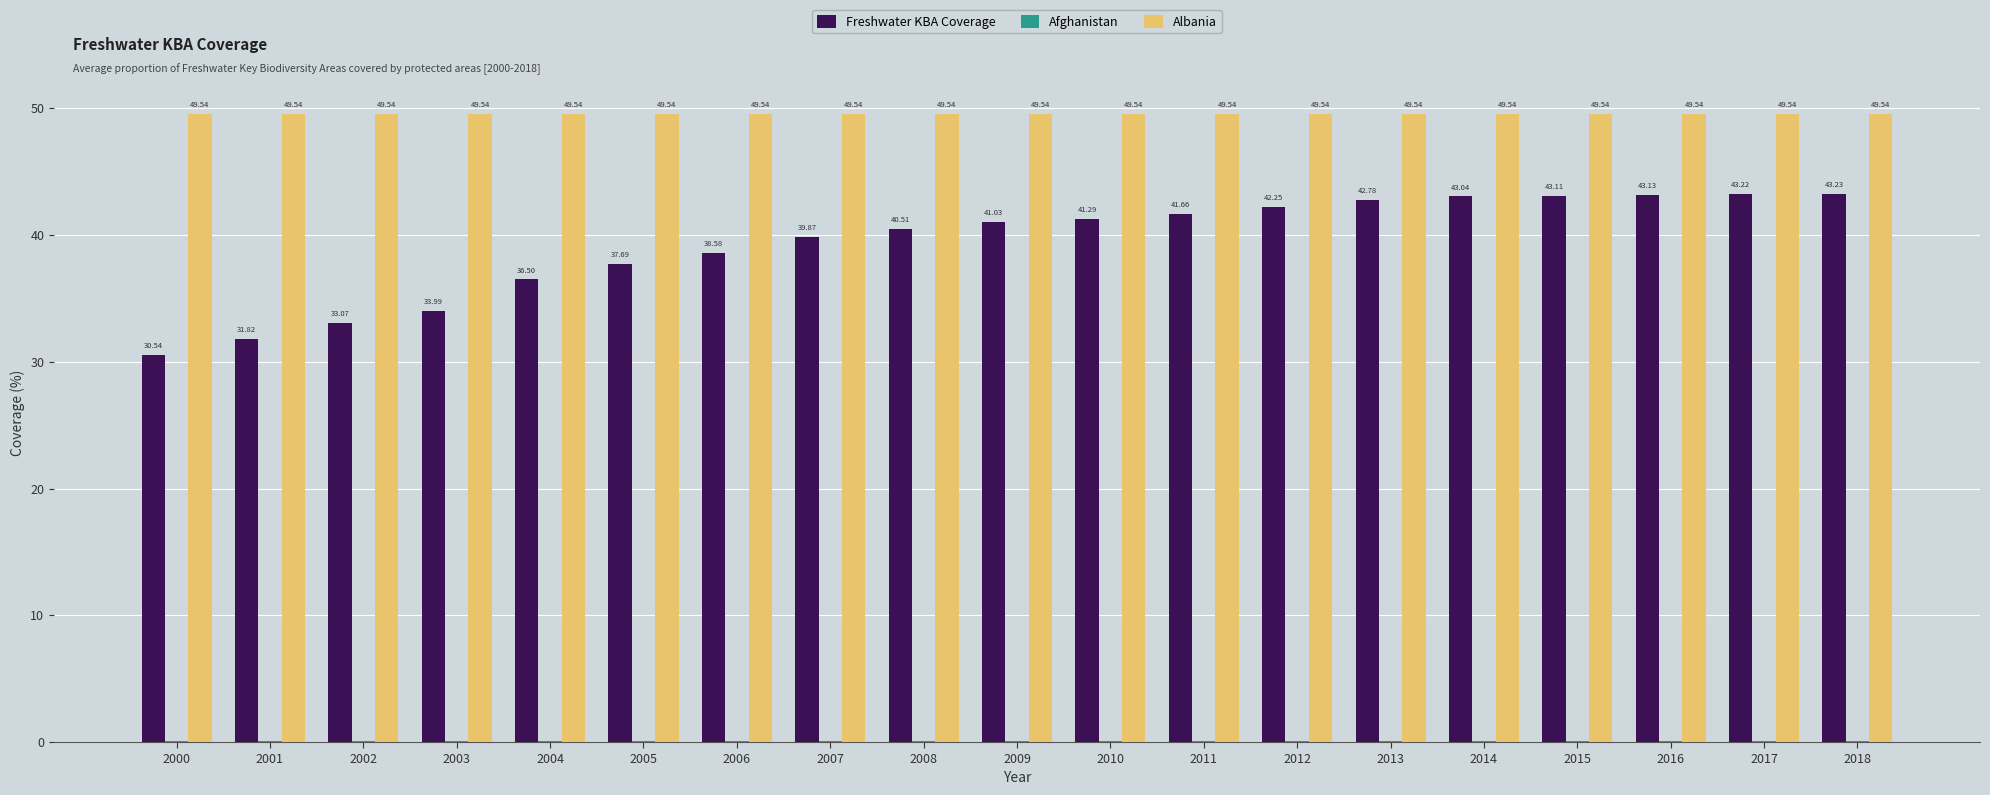

Which series has the largest total across all categories?

Albania